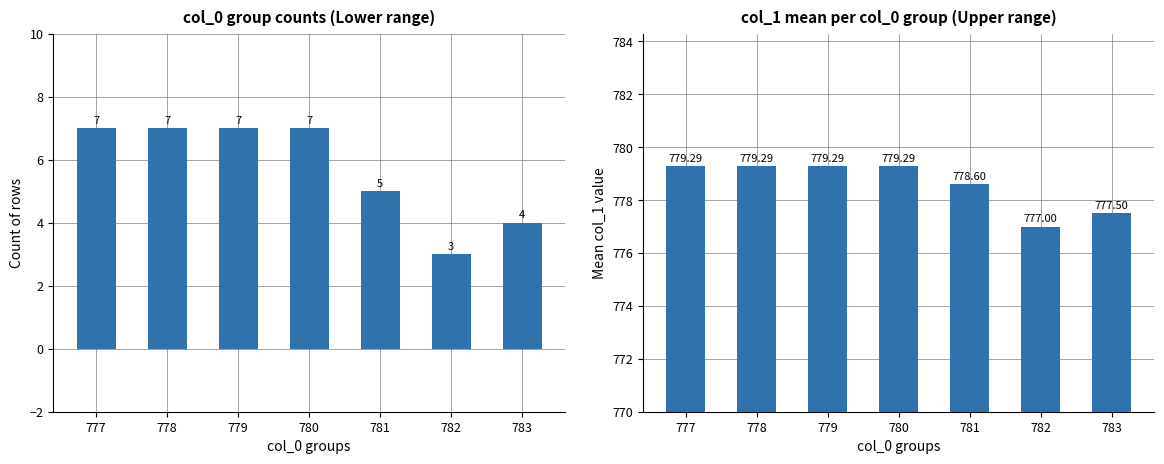

At which label is col_1 mean closest to 778?

783